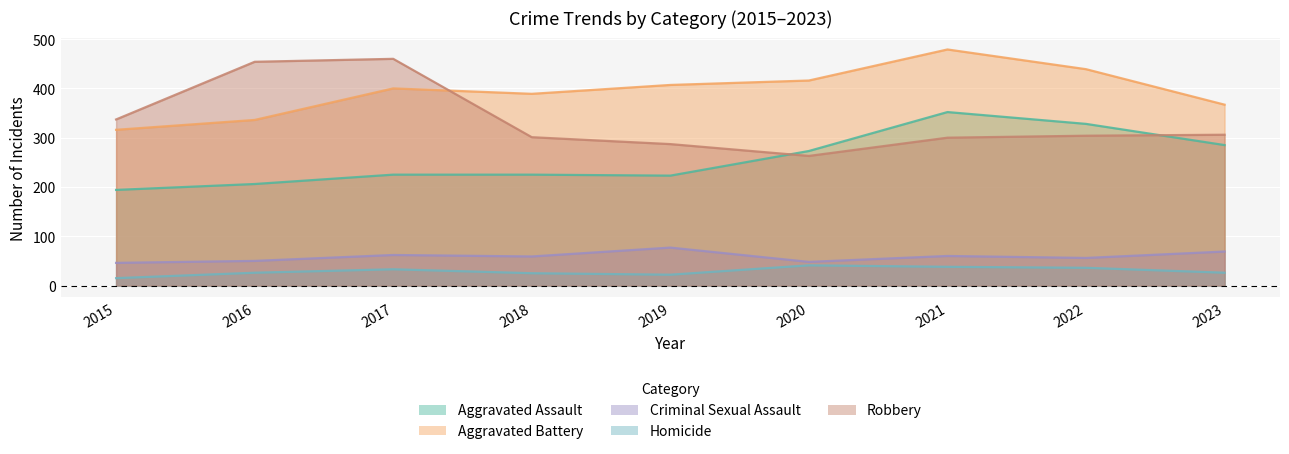

Between 2015 and 2022, which series saw the biggest shift?

Aggravated Assault